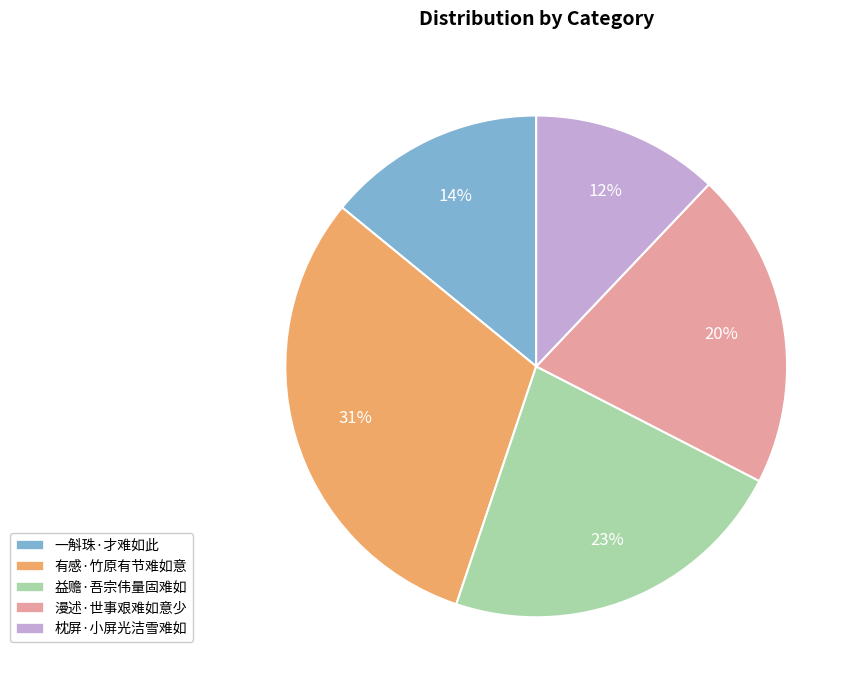

Which slice is the smallest?

枕屏·小屏光洁雪难如